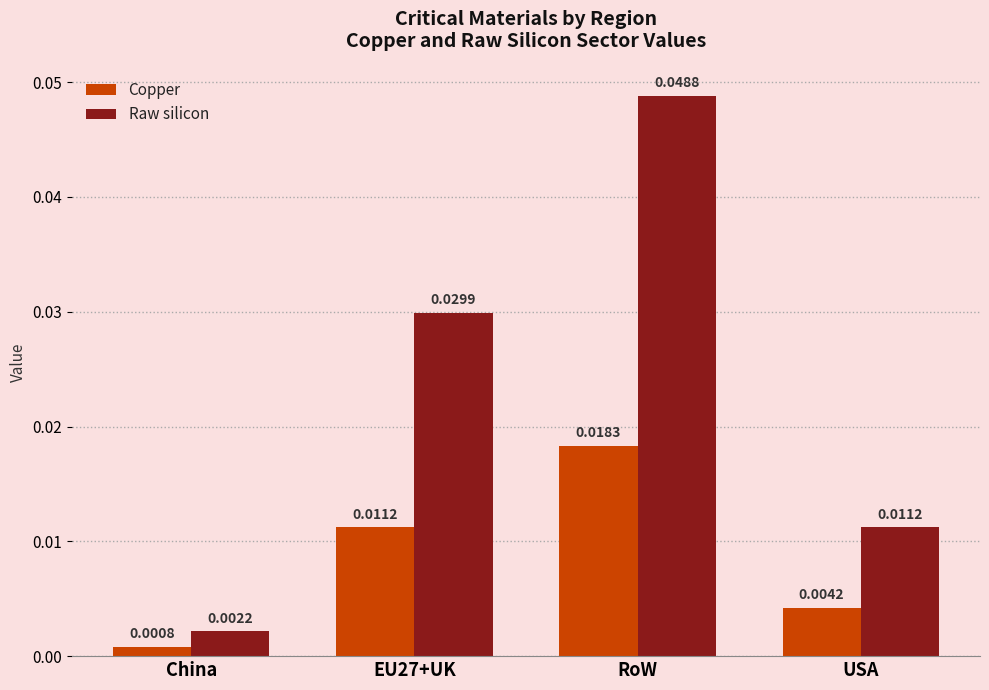

Which series has the largest total across all categories?

Raw silicon